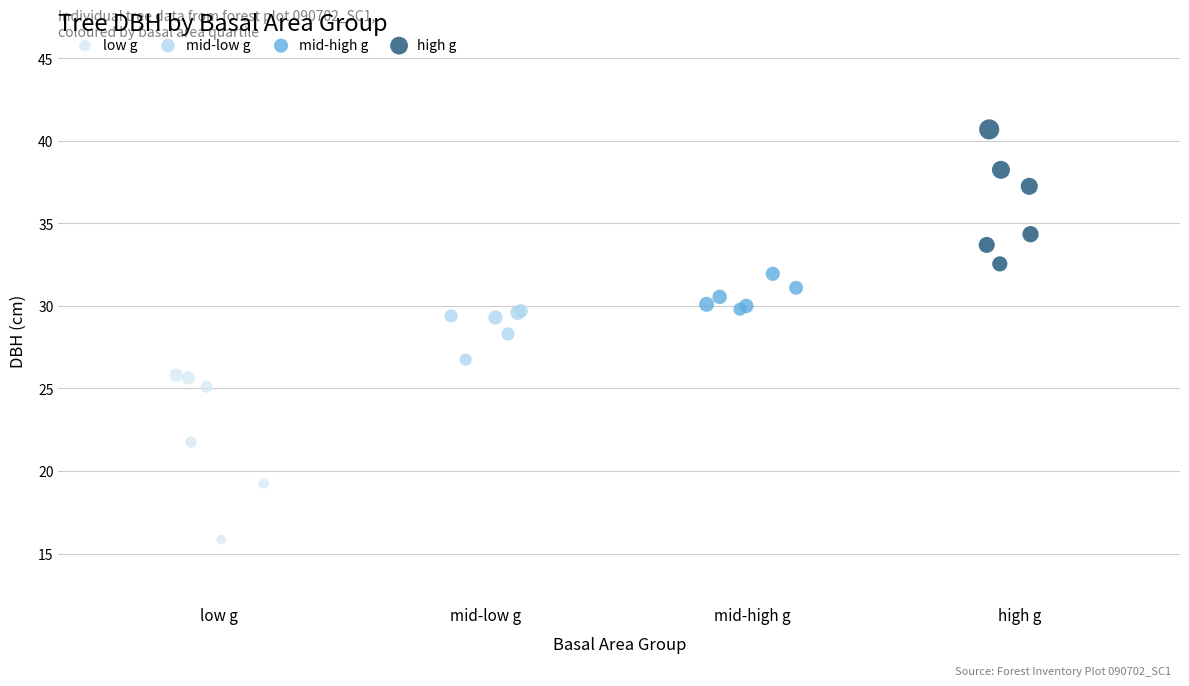

Which series reaches the minimum Y coordinate?

low g